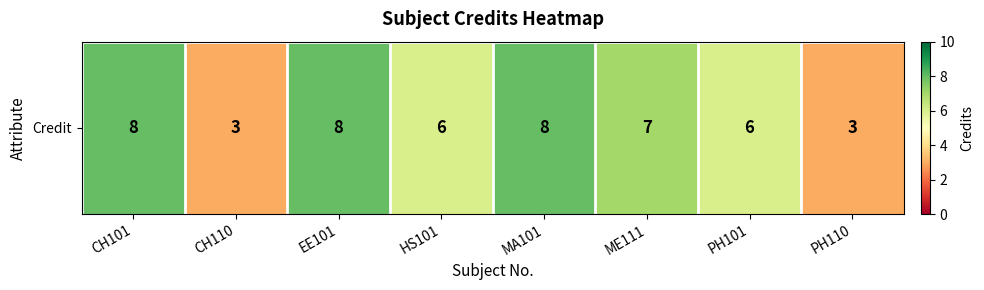

Is it true that the value at ME111 is 2?

False